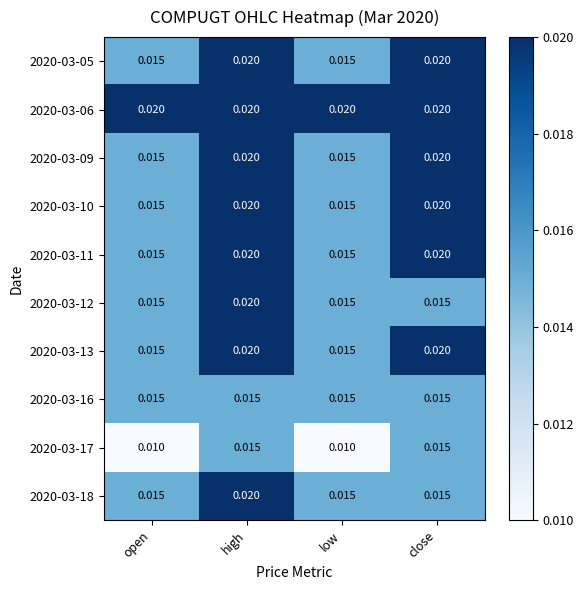

At which category is the sum across all series the highest?

high